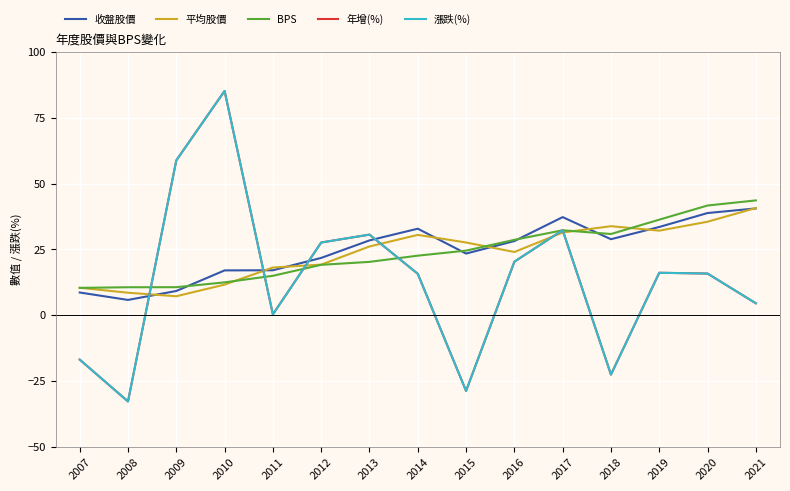

How many intersections are there between 平均股價 and 年增(%)?

6